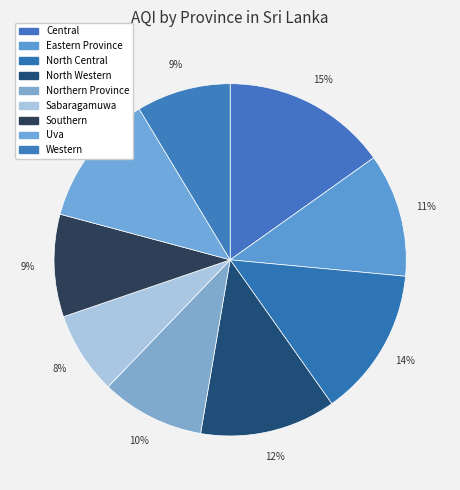

How many slices are in this pie chart?

9